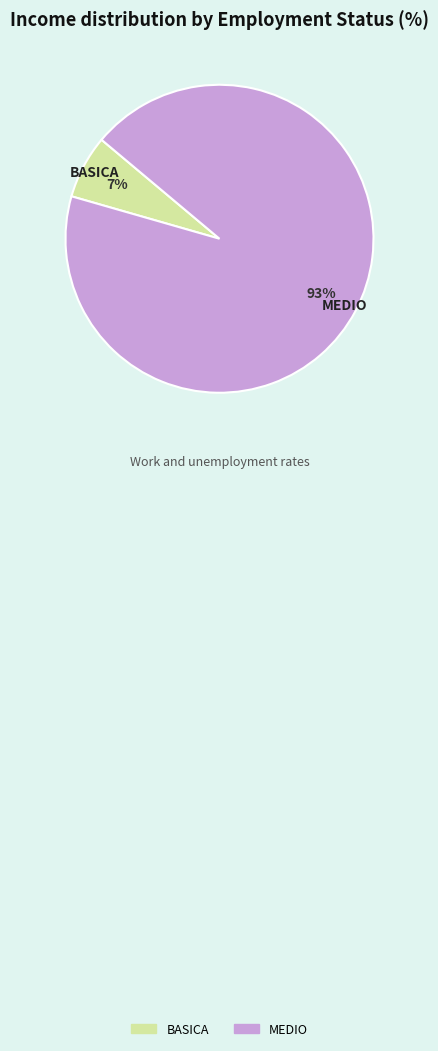

Is there any slice that represents more than half of the pie?

Yes